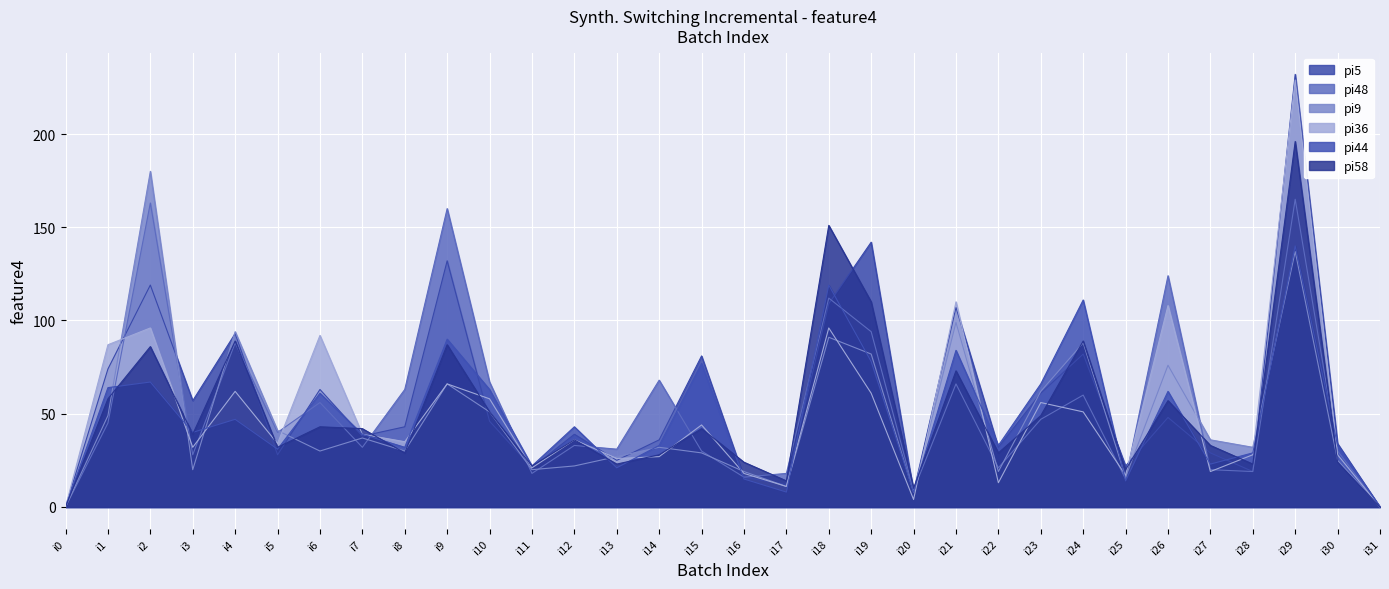

How many lines are shown in the chart?

6